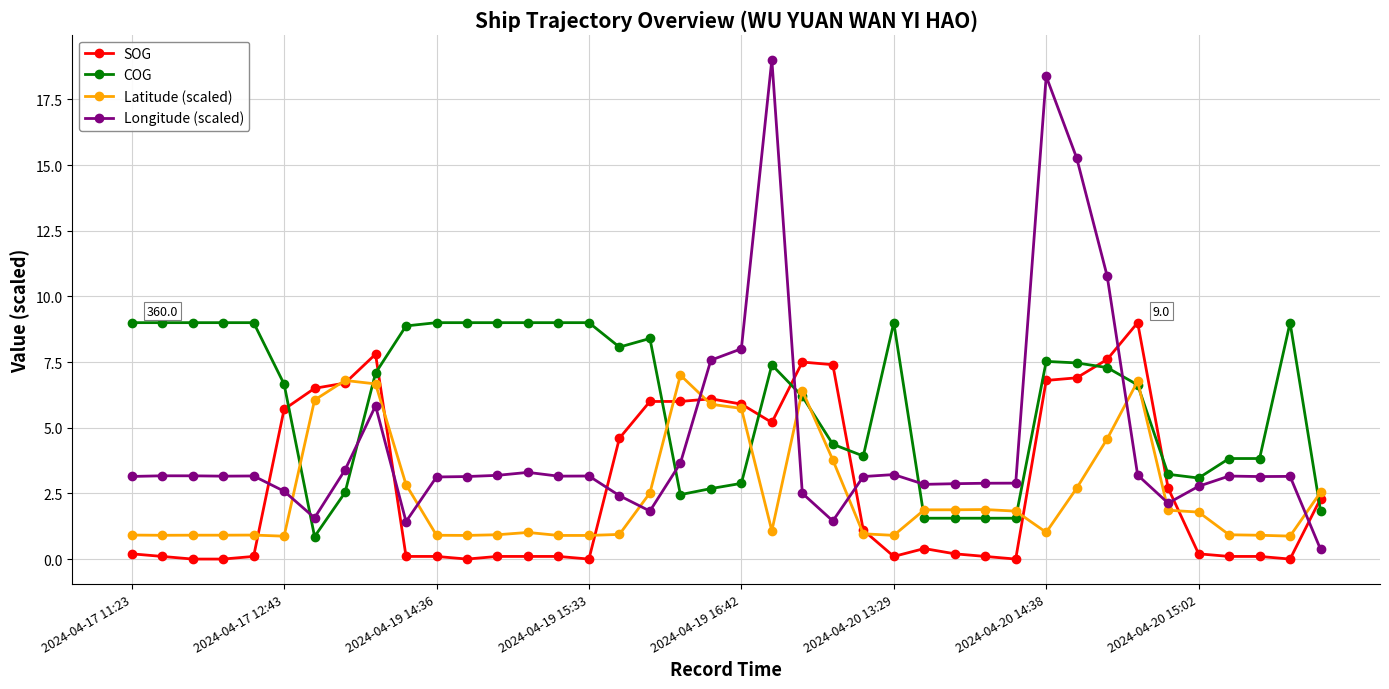

What is the value of the COG point at the 23rd from the left?

6.2